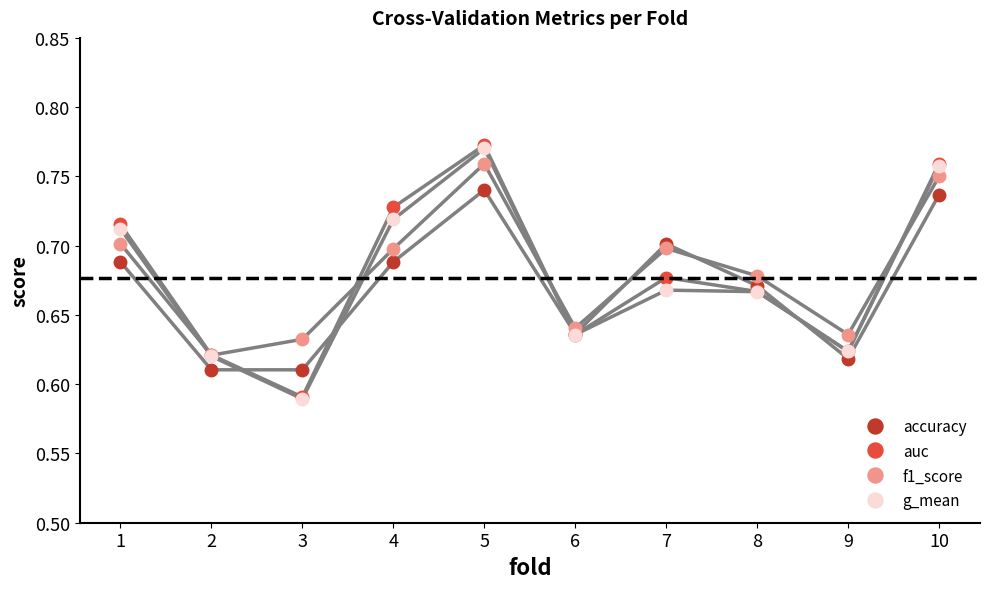

Is this an area chart (filled region under the line)?

No